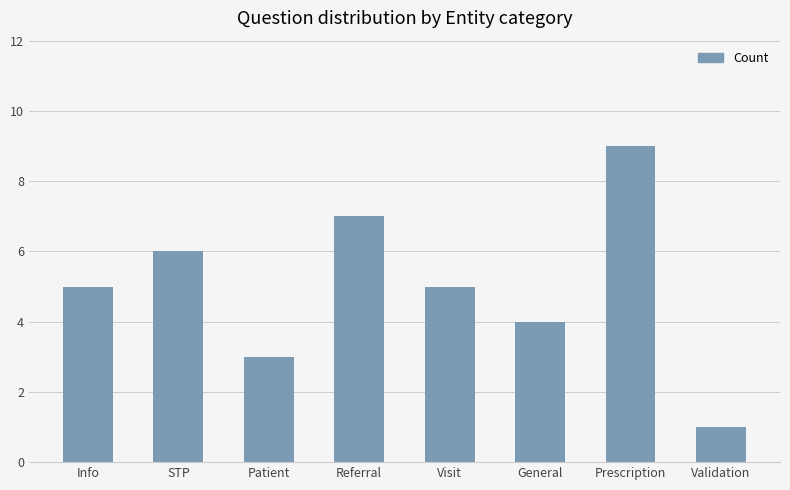

What is the label of the 8th bar from the right?

Info